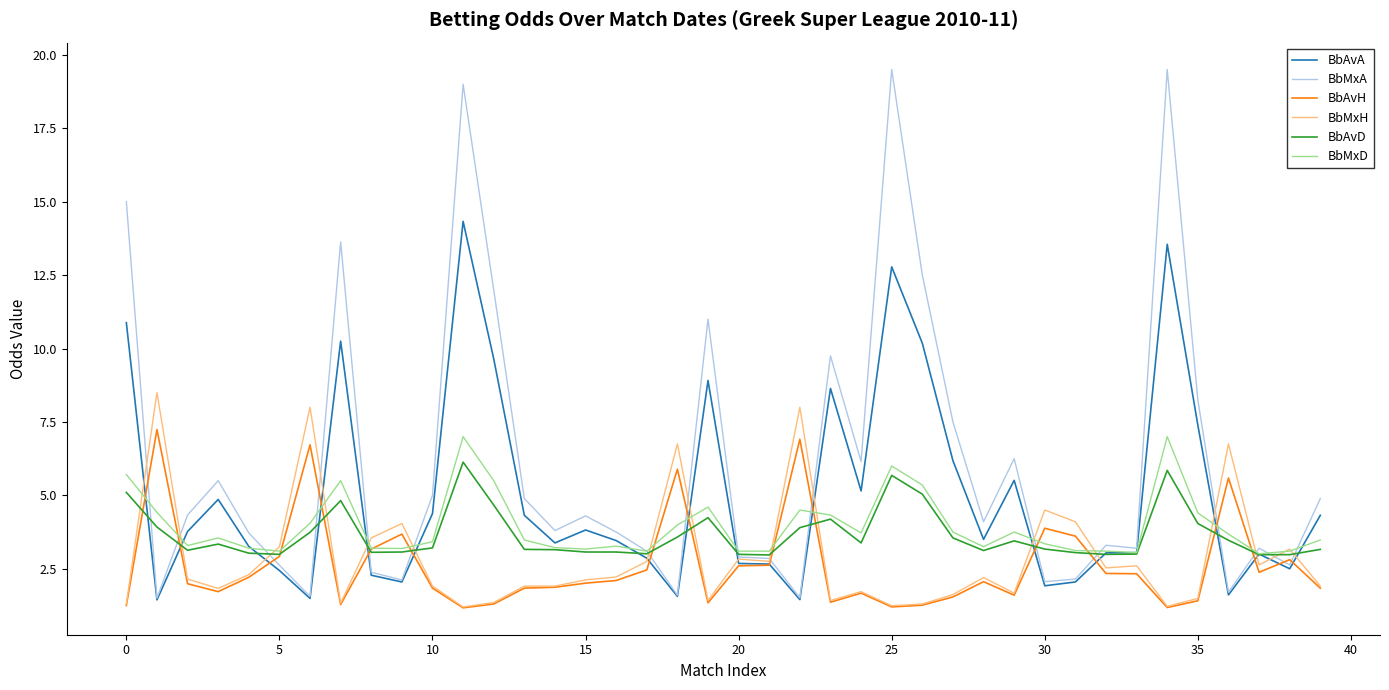

Which series has the largest total across all categories?

BbMxA